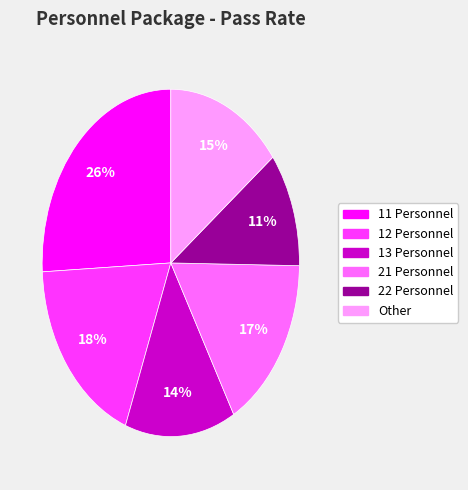

To the nearest percent, what portion does 13 Personnel represent?

14%